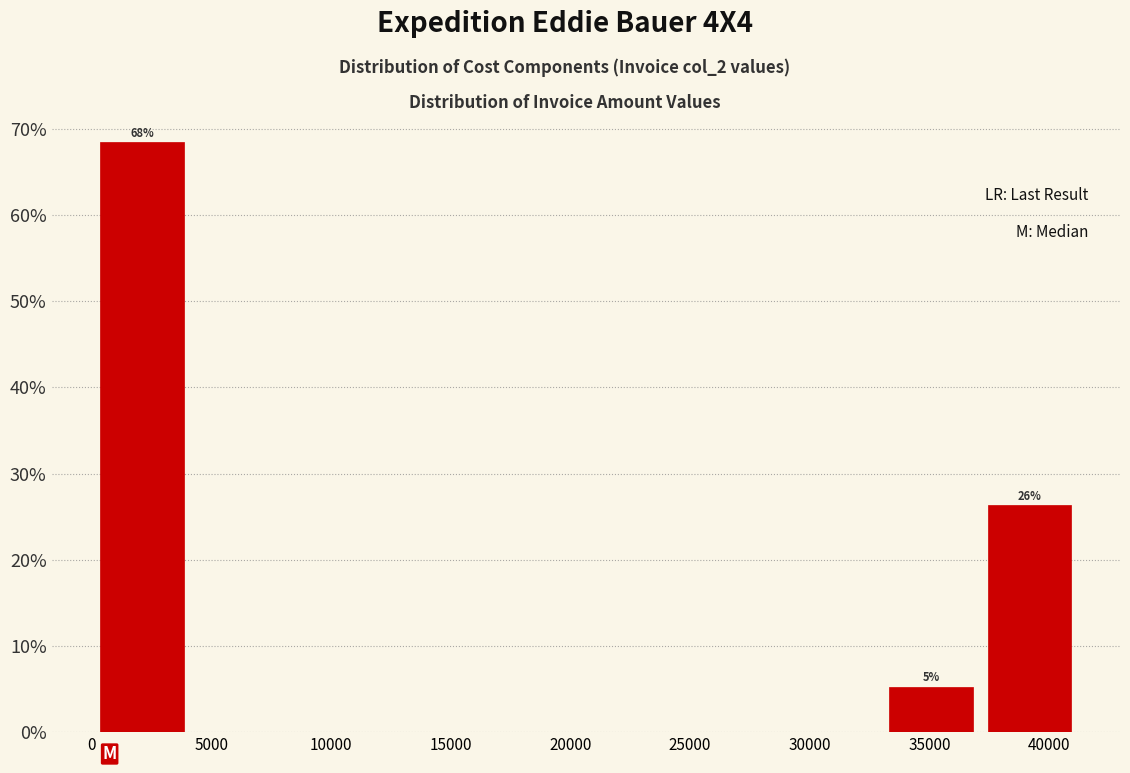

Which range on the x-axis has the tallest bar?

0 to 4000